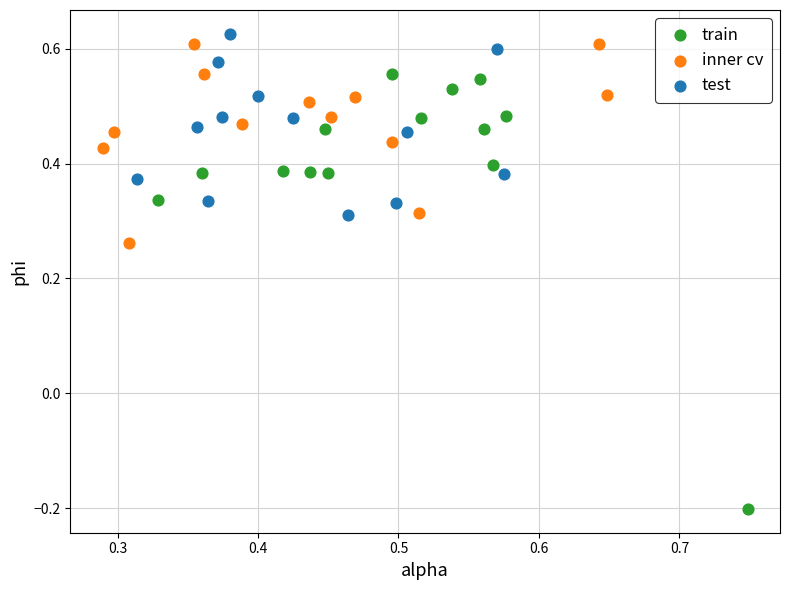

Which series contains the highest Y value?

test